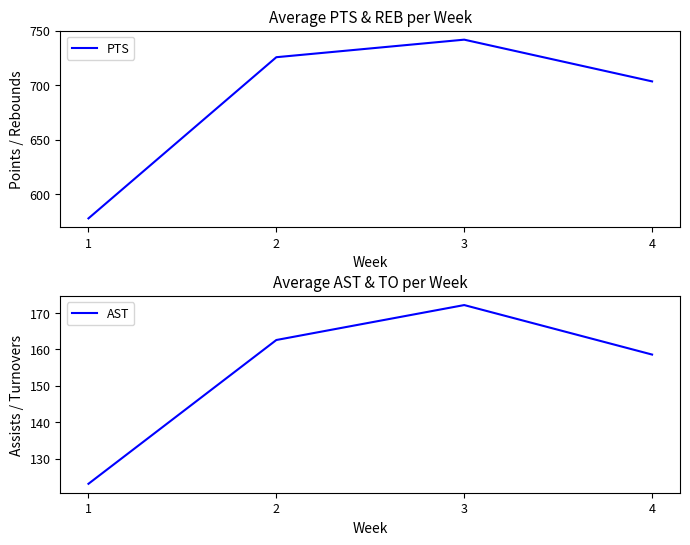

Rank the series by their average value, from lowest to highest.

AST, PTS